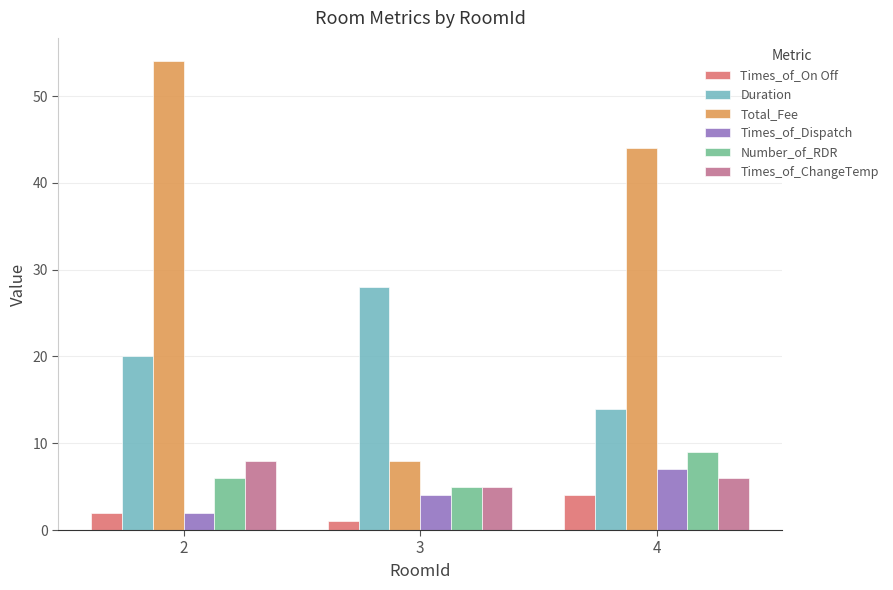

What is the value of the Total_Fee bar at the 2nd from the left?

8